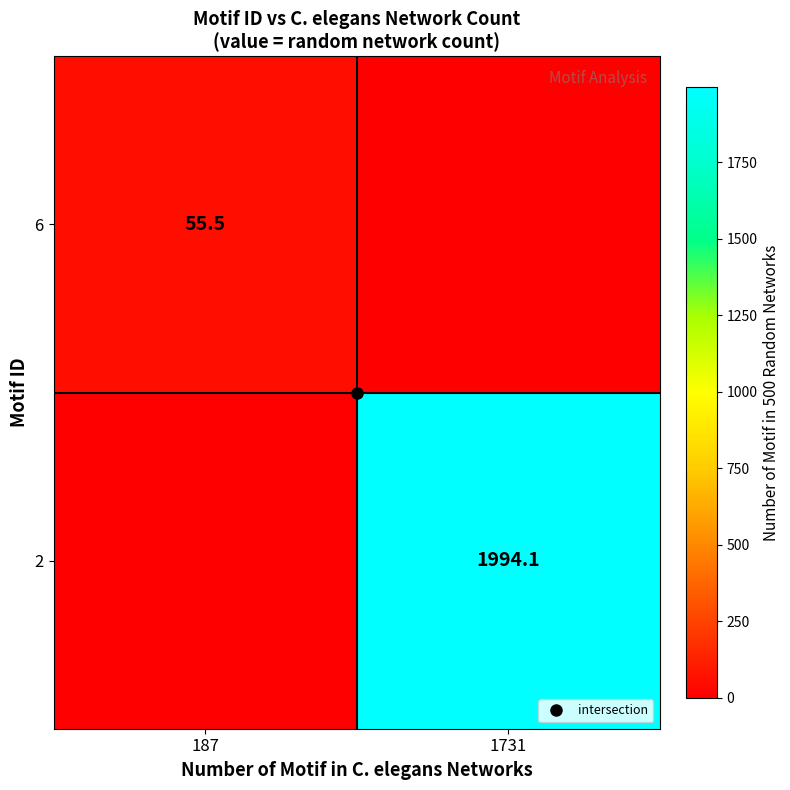

List the series in order of their peak value, lowest first.

6, 2